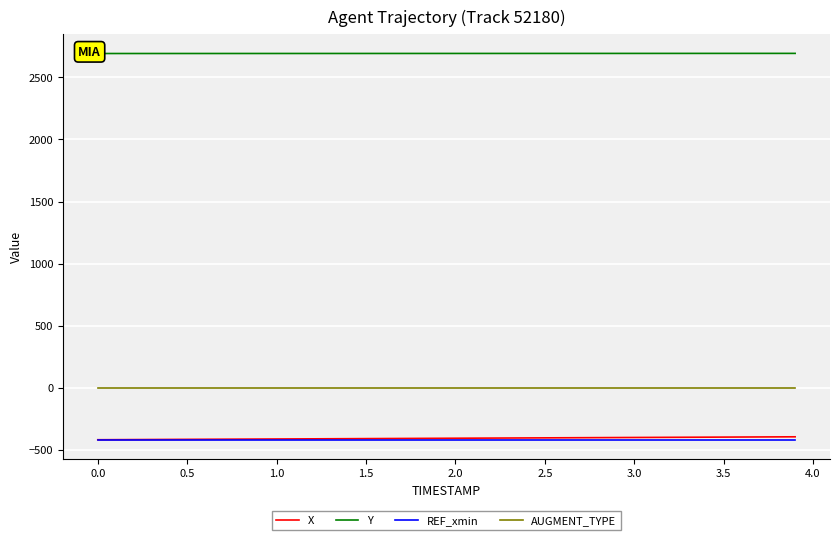

True or false: X and AUGMENT_TYPE intersect in this chart.

False